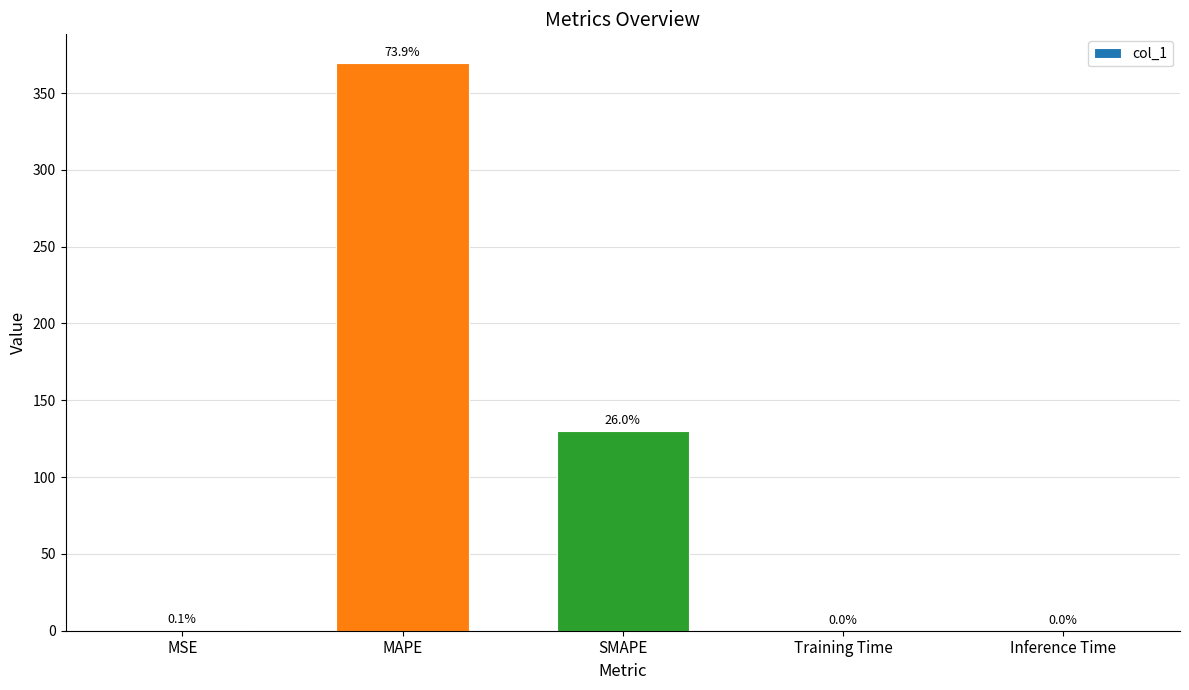

What is the label of the 5th bar from the left?

Inference Time